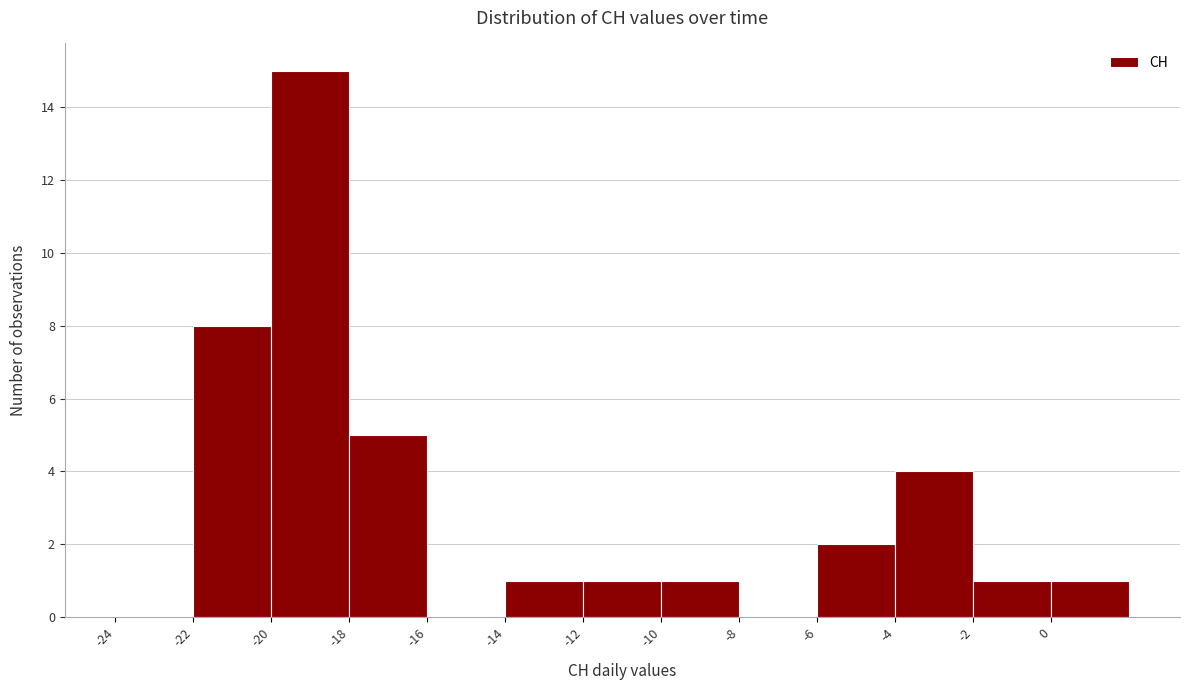

Reading left to right, what are all the values shown in this chart?

-24=0	-22=8	-20=15	-18=5	-16=0	-14=1	-12=1	-10=1	-8=0	-6=2	-4=4	-2=1	0=1